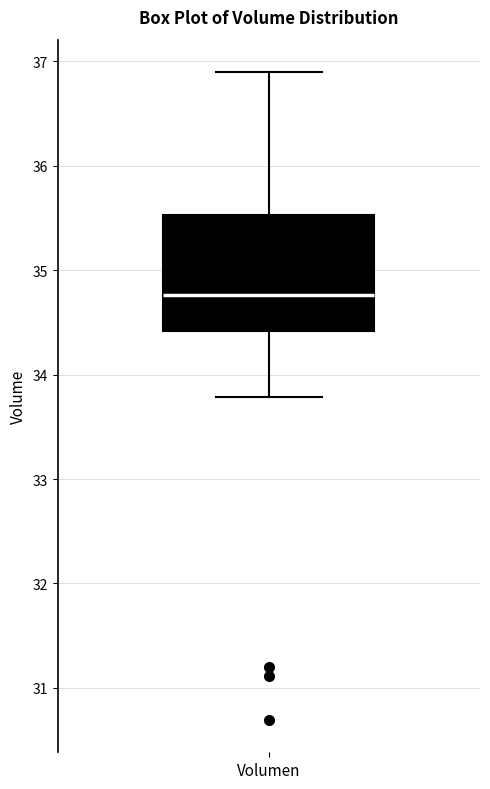

Transcribe this box plot: give where the median line is, the range the box spans, and where the two whiskers end, as read against the y-axis. The values are not printed on the chart, so give them approximately, as read against the axis.

median 34.8, box 34.4 to 35.5, whiskers 33.8 to 36.9